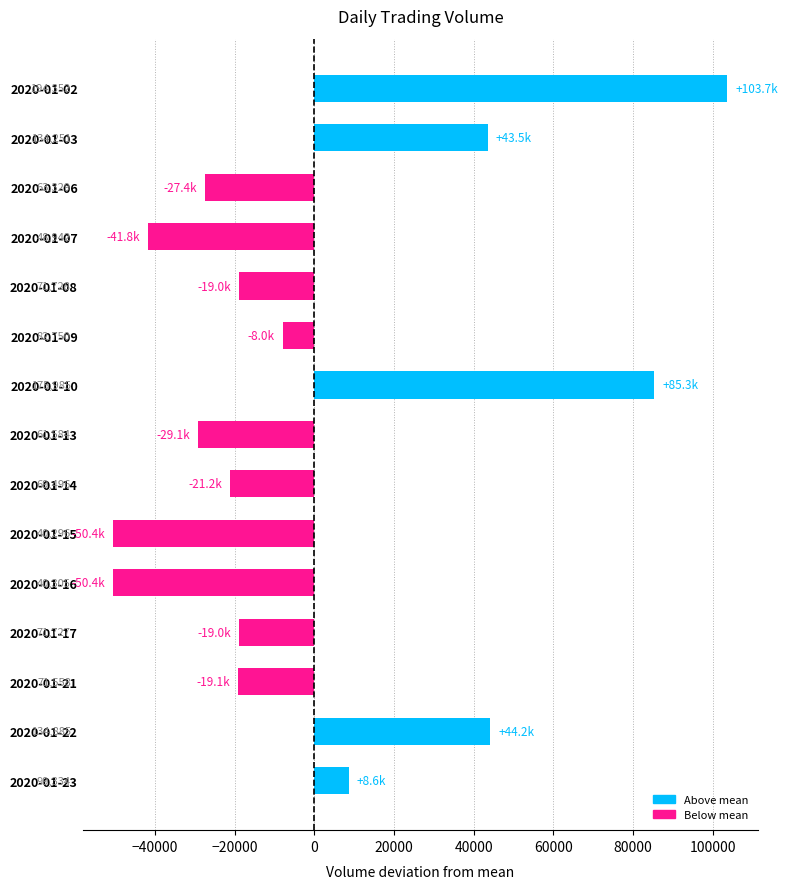

Are the bars horizontal?

Yes